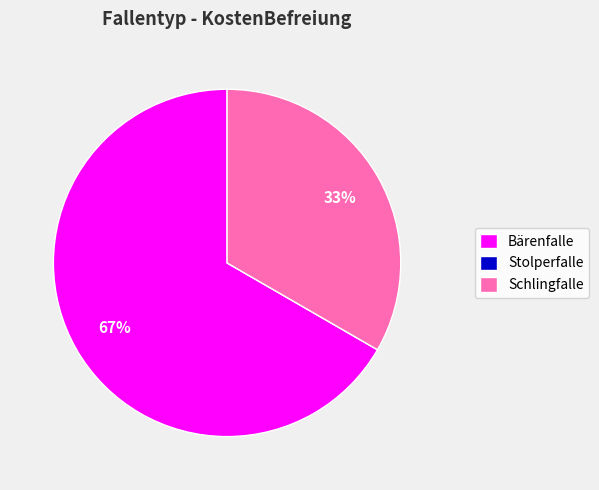

Does Schlingfalle represent more than half of the total?

No